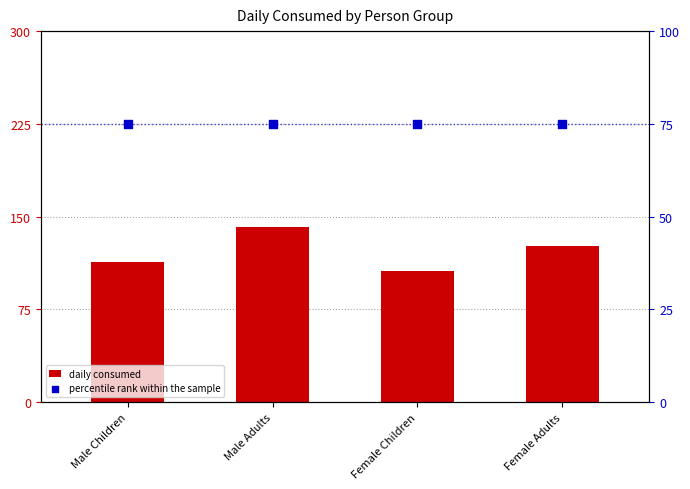

What are all the series names shown in the legend?

daily consumed, percentile rank within the sample